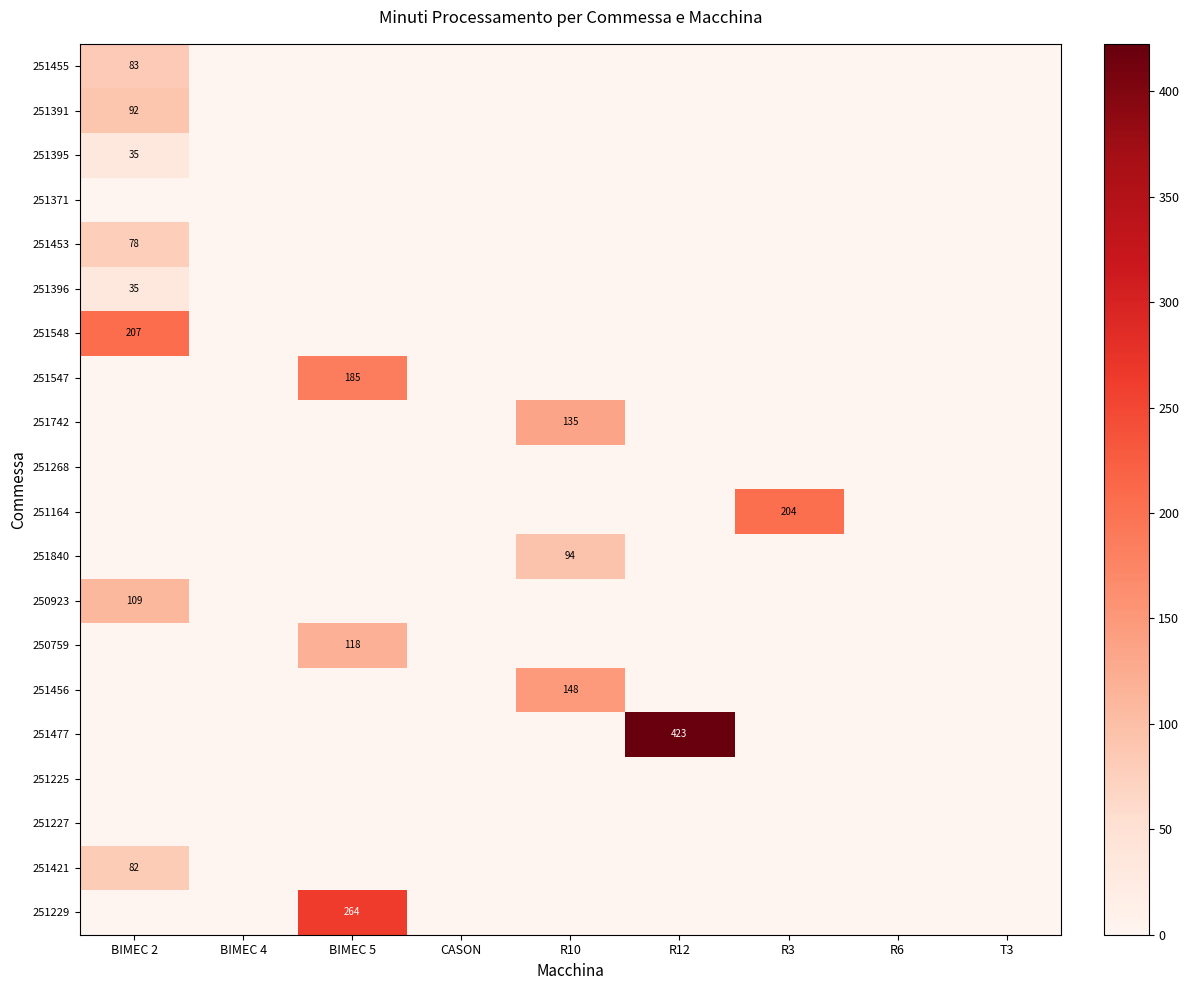

At which label is 251227 closest to 0?

BIMEC 2